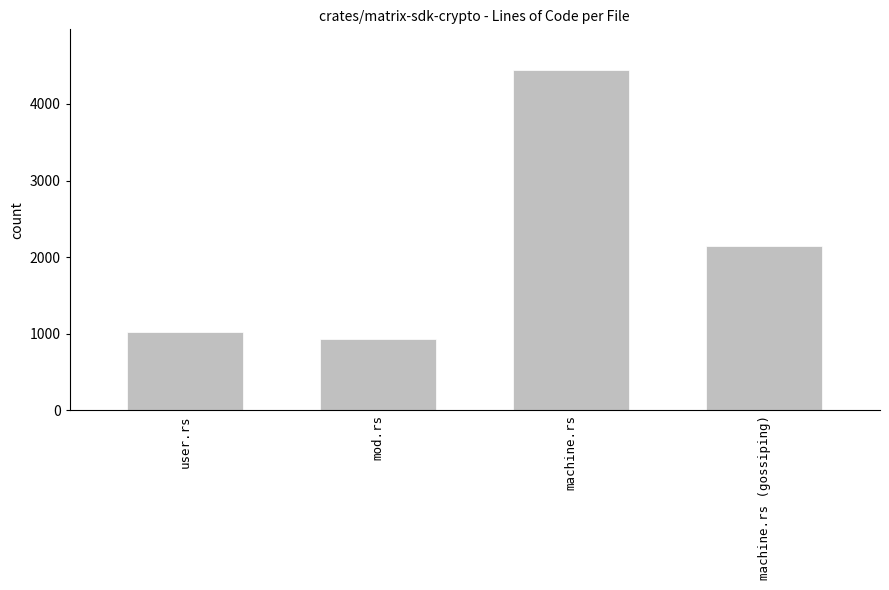

Rank the categories by value from lowest to highest.

mod.rs, user.rs, machine.rs (gossiping), machine.rs